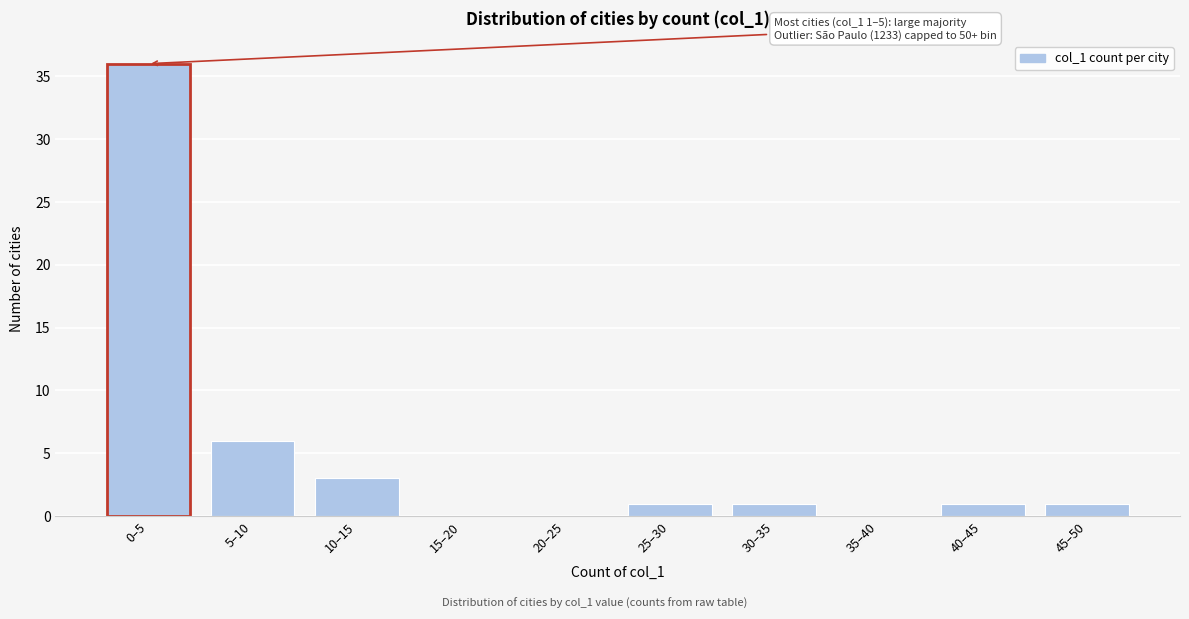

Reading left to right, list all the values displayed in this chart.

0–5=36	5–10=6	10–15=3	15–20=0	20–25=0	25–30=1	30–35=1	35–40=0	40–45=1	45–50=1